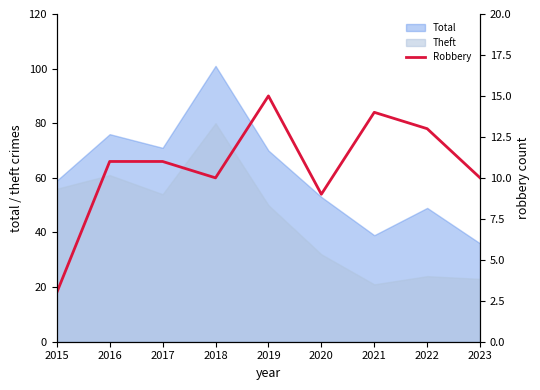

Reading left to right, extract all data points from this chart.

2015=3	2016=11	2017=11	2018=10	2019=15	2020=9	2021=14	2022=13	2023=10